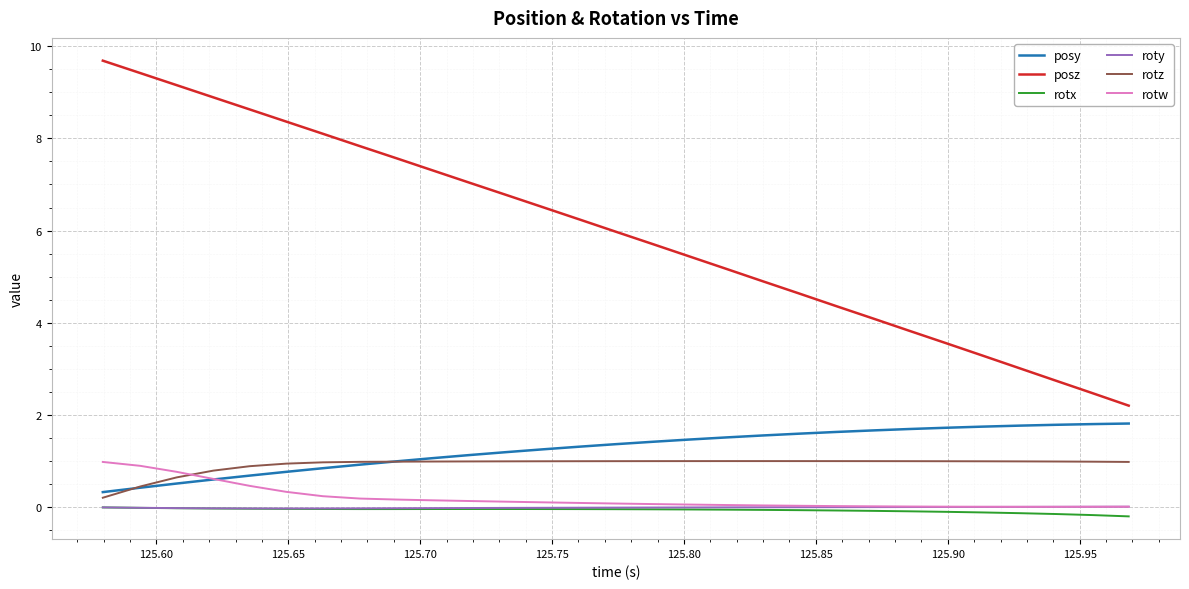

How many values in the posz series exceed 5?

18